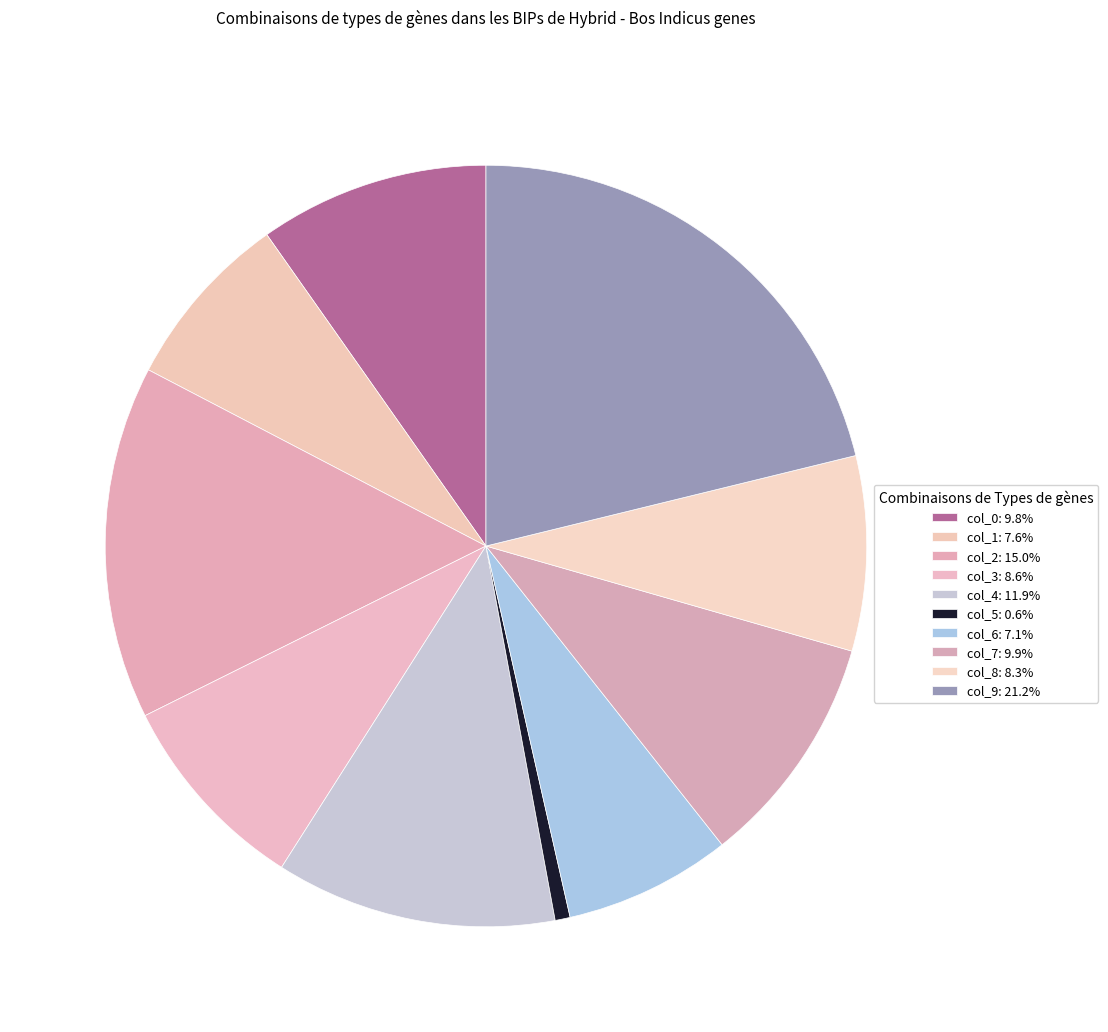

Does col_3 represent more than half of the total?

No